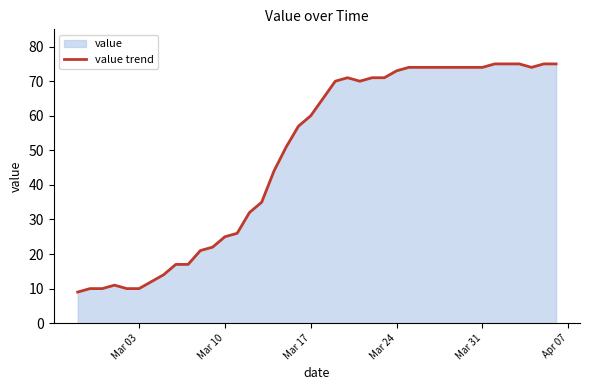

True or false: the data shows 25 at Mar 10.

True